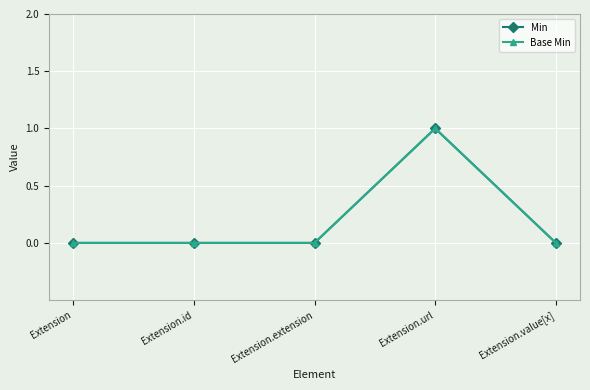

Does the chart have visible grid lines?

Yes